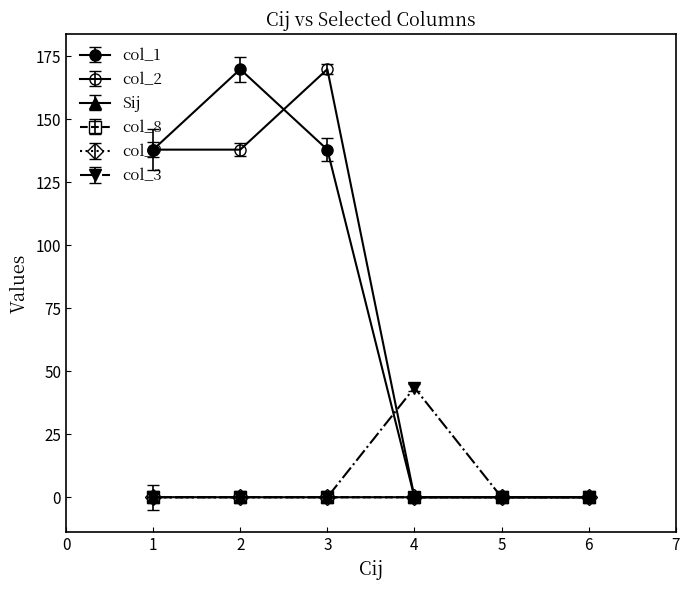

How many categories are shown in the chart?

6